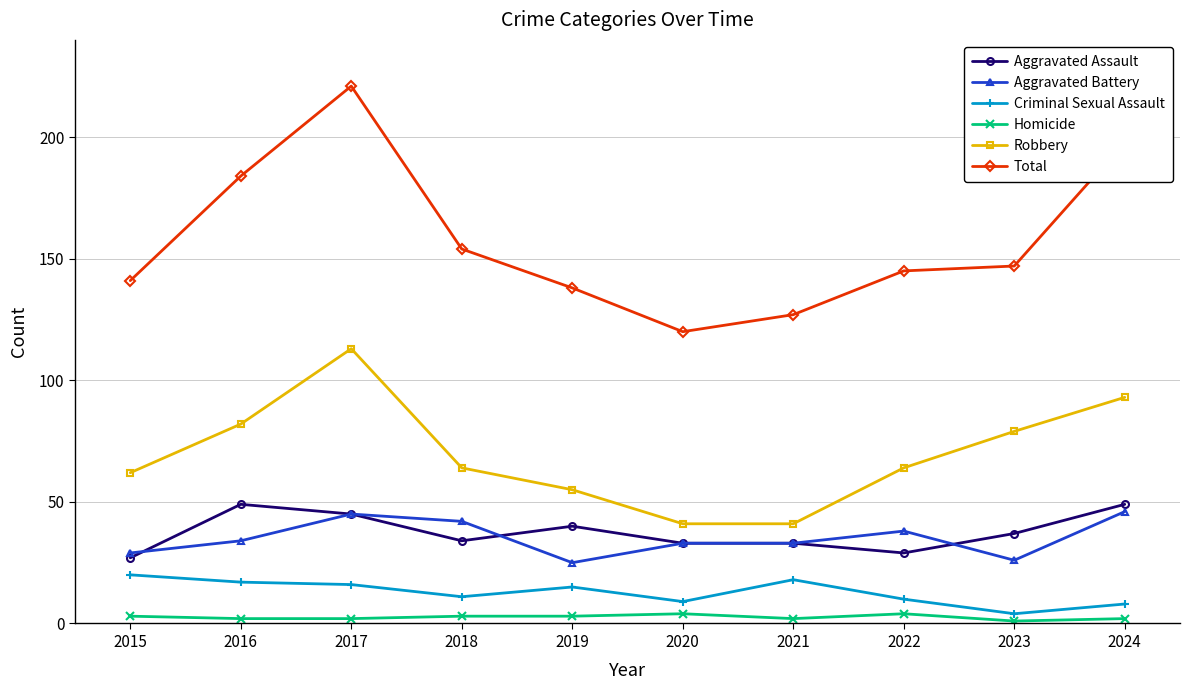

Which series has the widest spread of values?

Total